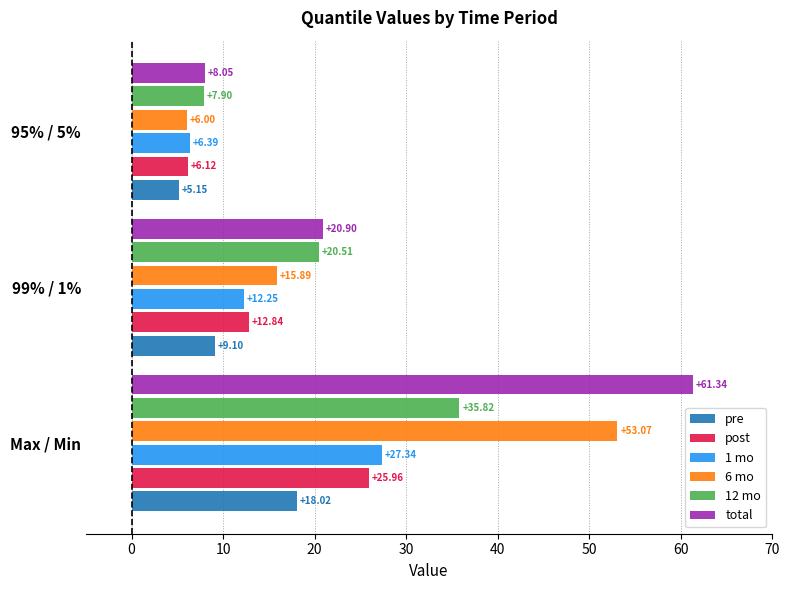

Between 99% / 1% and 95% / 5%, which series saw the biggest shift?

total